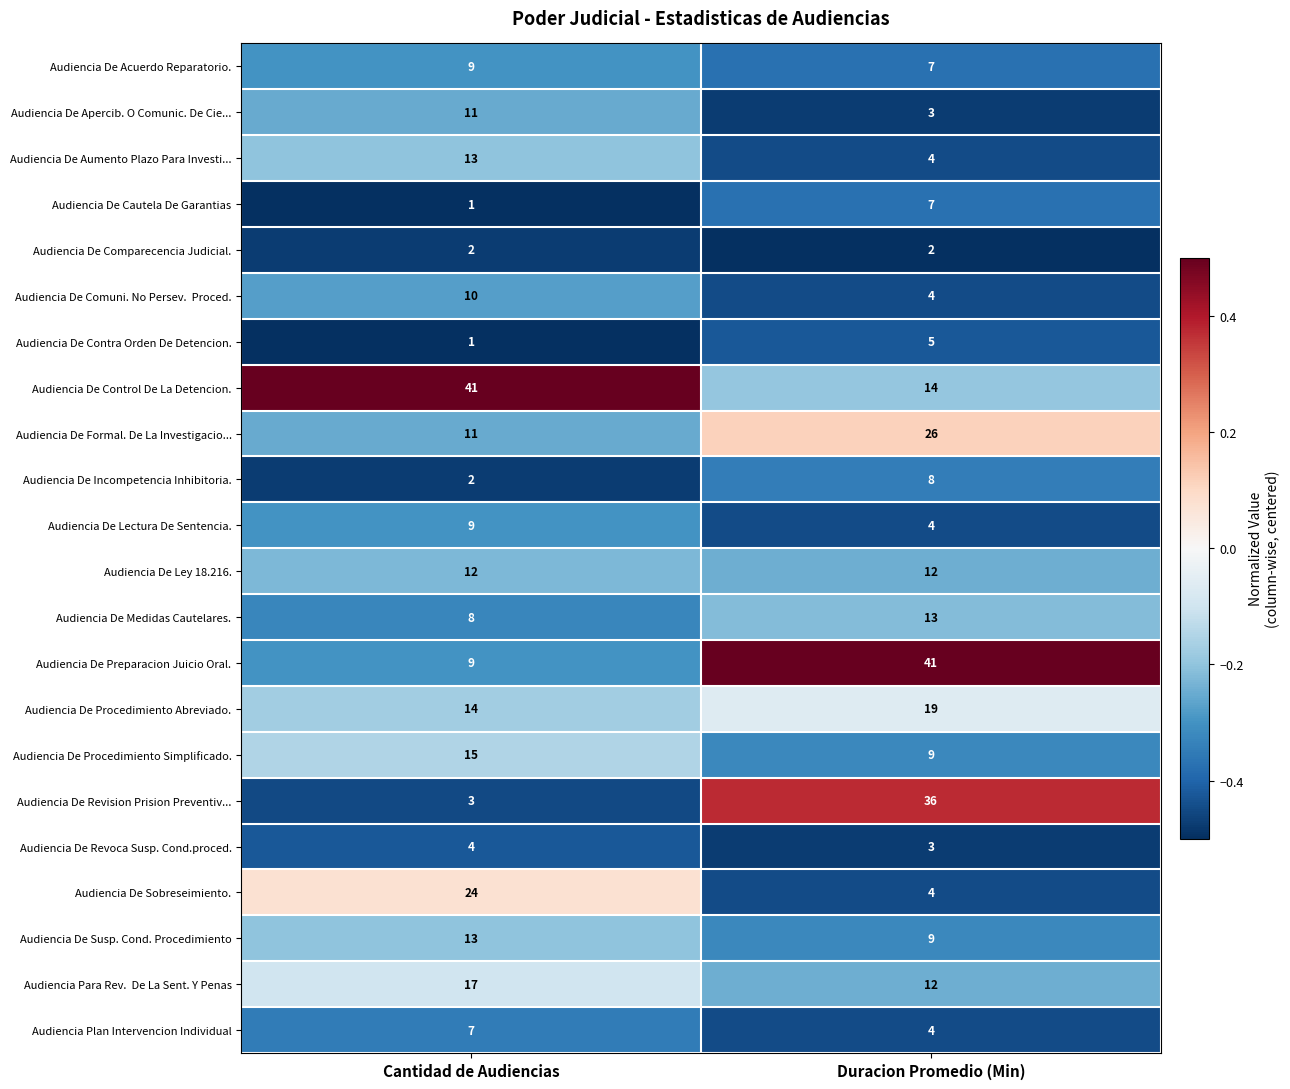

What is the difference between the highest and lowest values at Duracion Promedio (Min)?

39